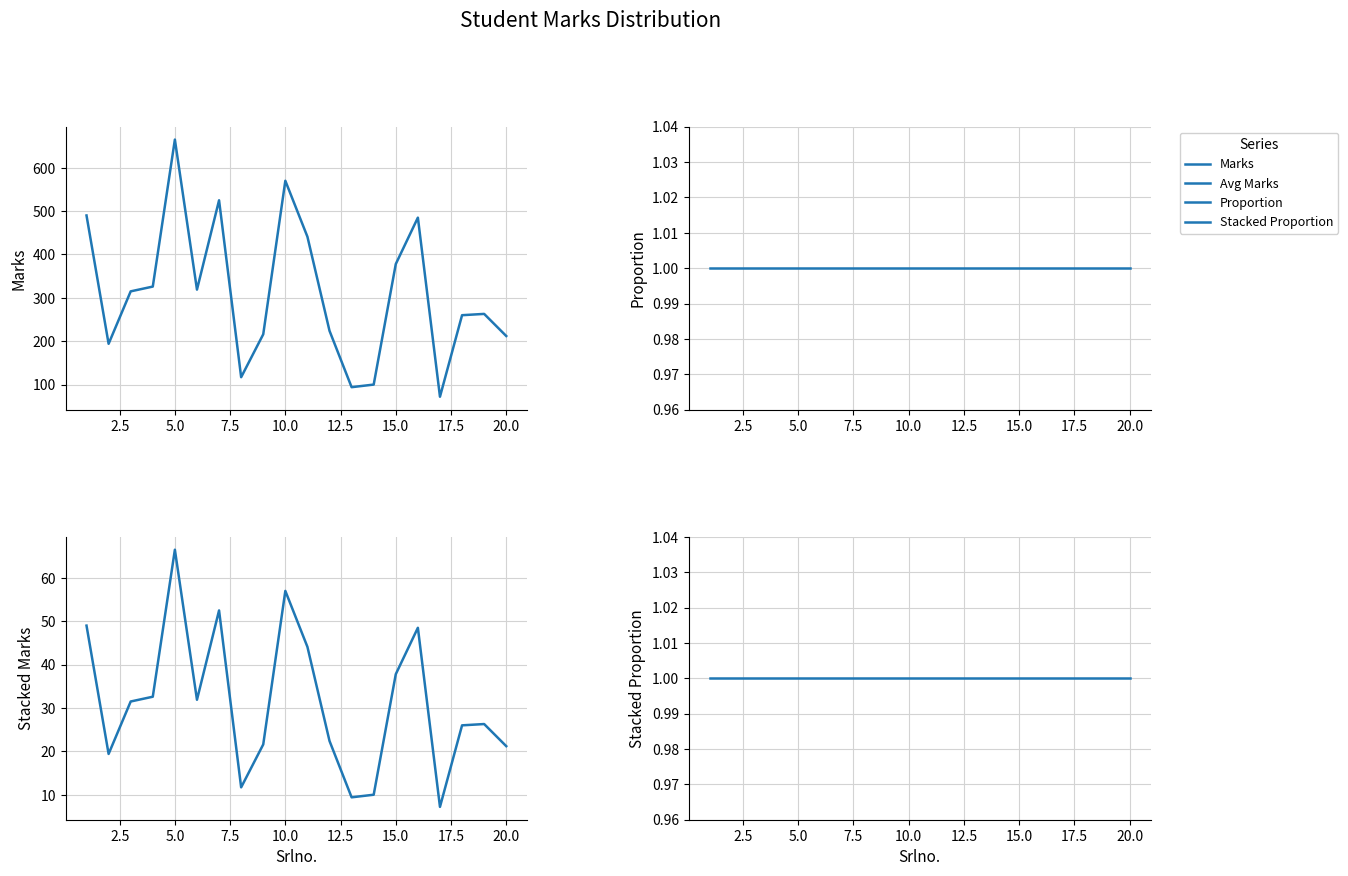

What is the value of the Stacked Proportion point at the 4th from the left?

1.0